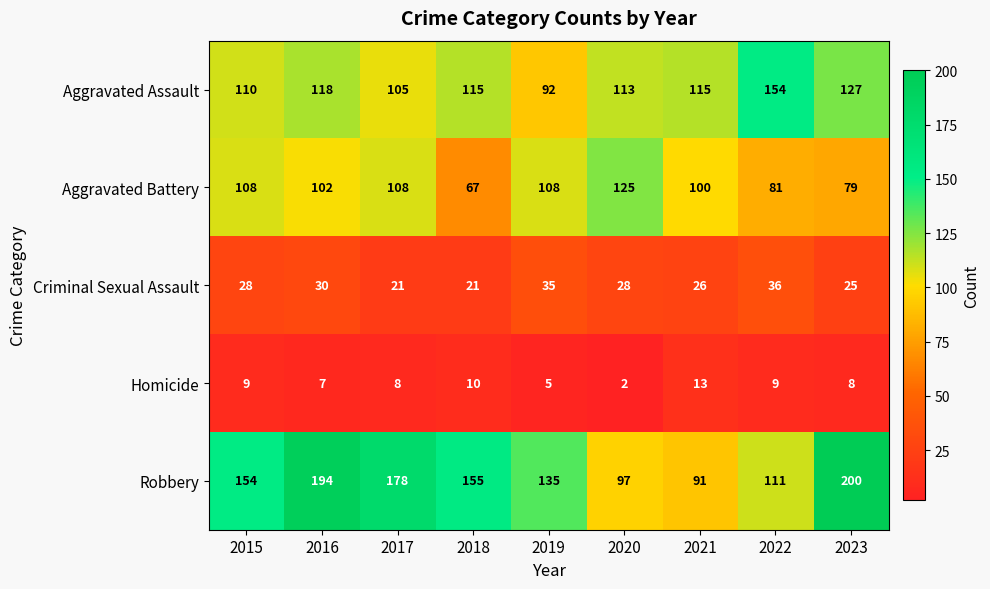

Which series changed the most between 2017 and 2018?

Aggravated Battery